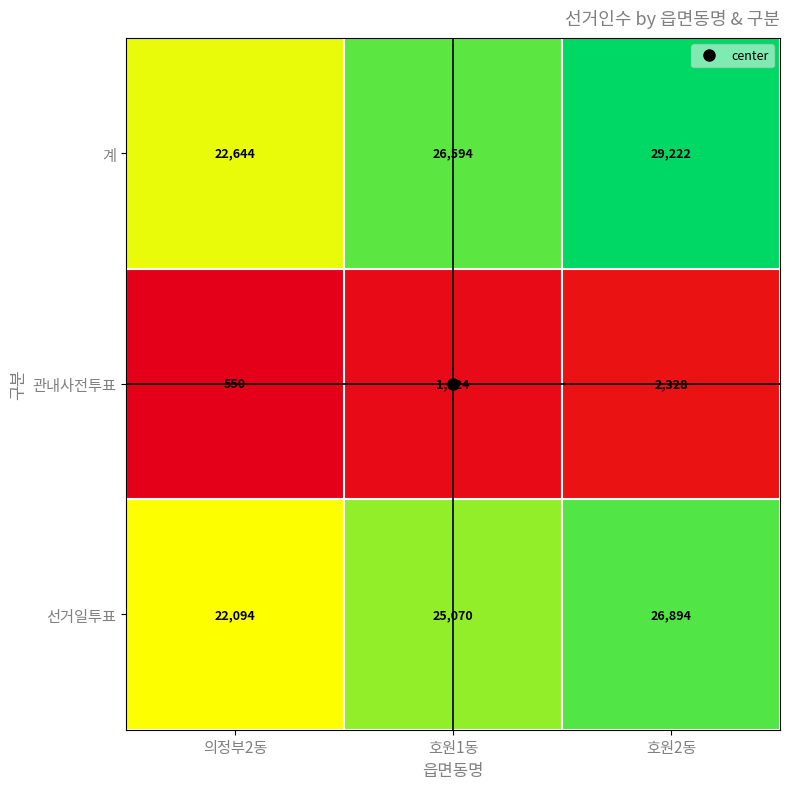

Read the 선거일투표 value at 호원1동.

25070